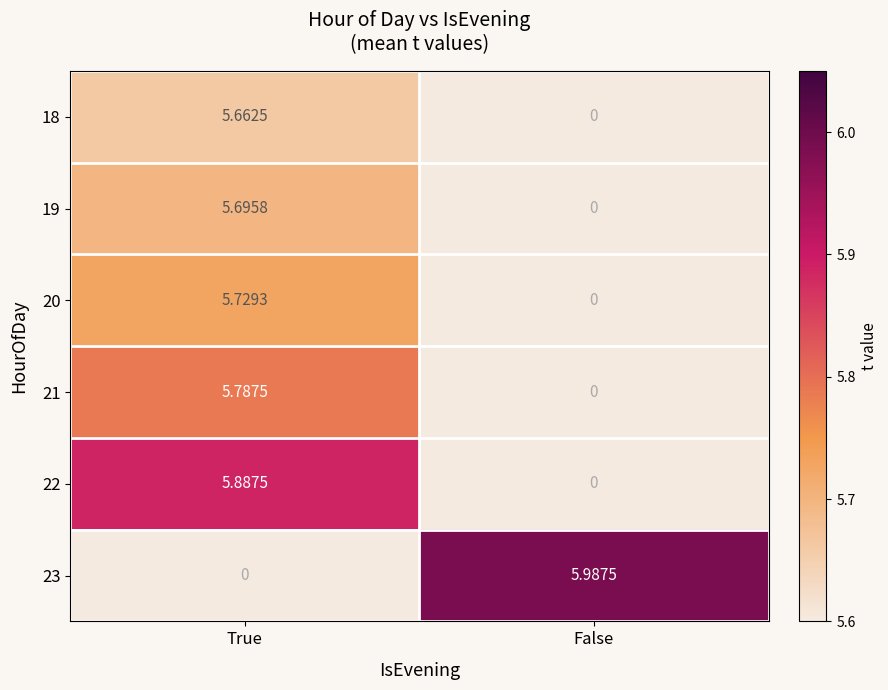

Rank the categories by 21 value from highest to lowest.

True, False